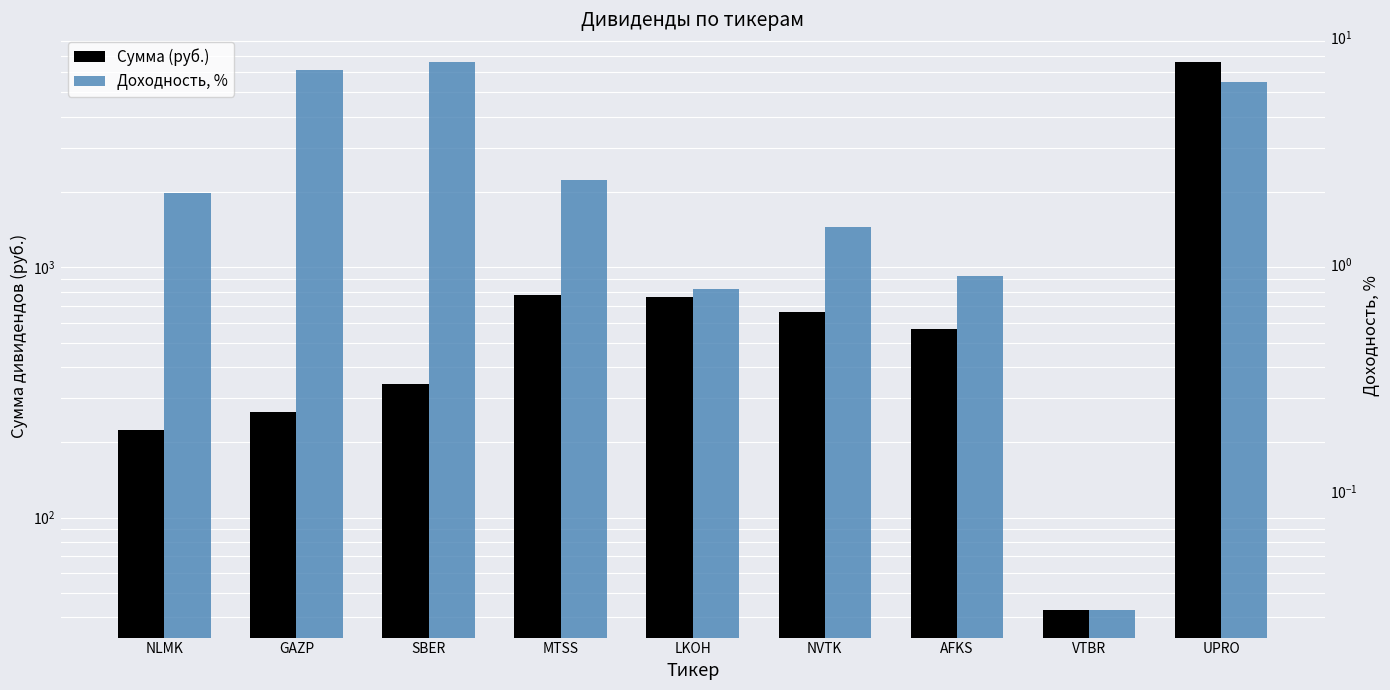

Between GAZP and NVTK, which series saw the biggest shift?

Сумма (руб.)